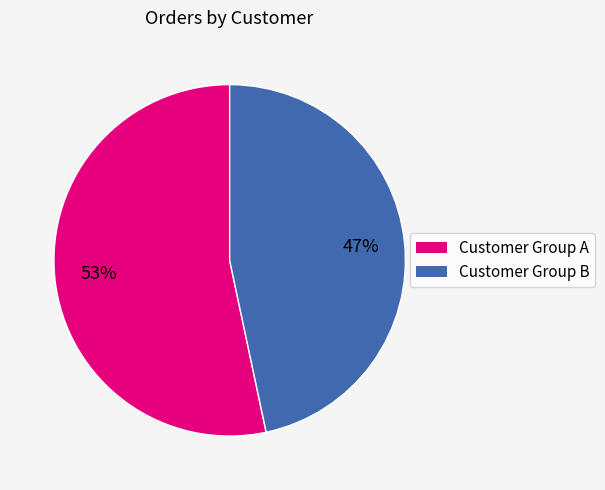

To the nearest percent, what is the average slice percentage?

50%